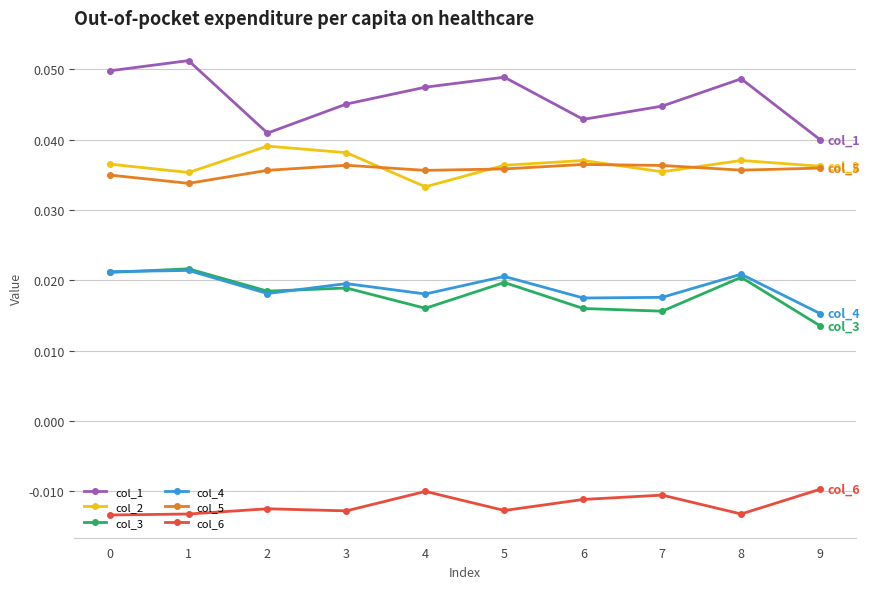

Is the value of col_1 at 6 greater than the value of col_3 at 5?

Yes